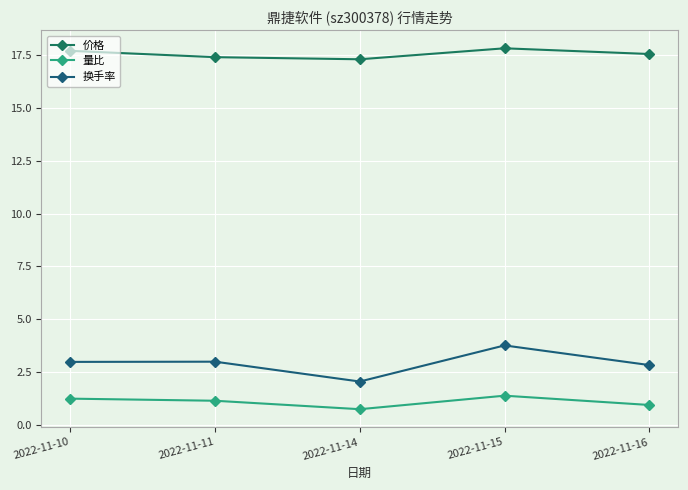

Does the chart have visible grid lines?

Yes